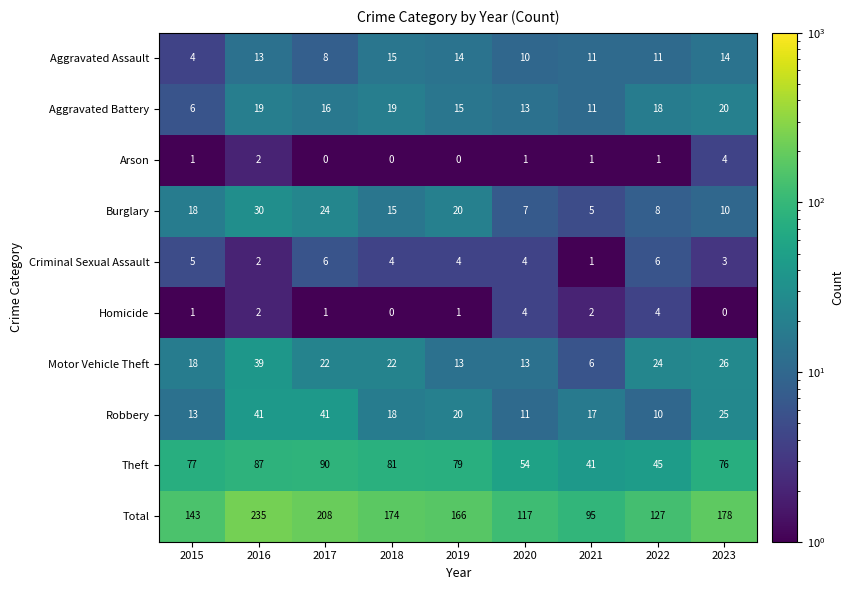

Which series has the largest total across all categories?

Total